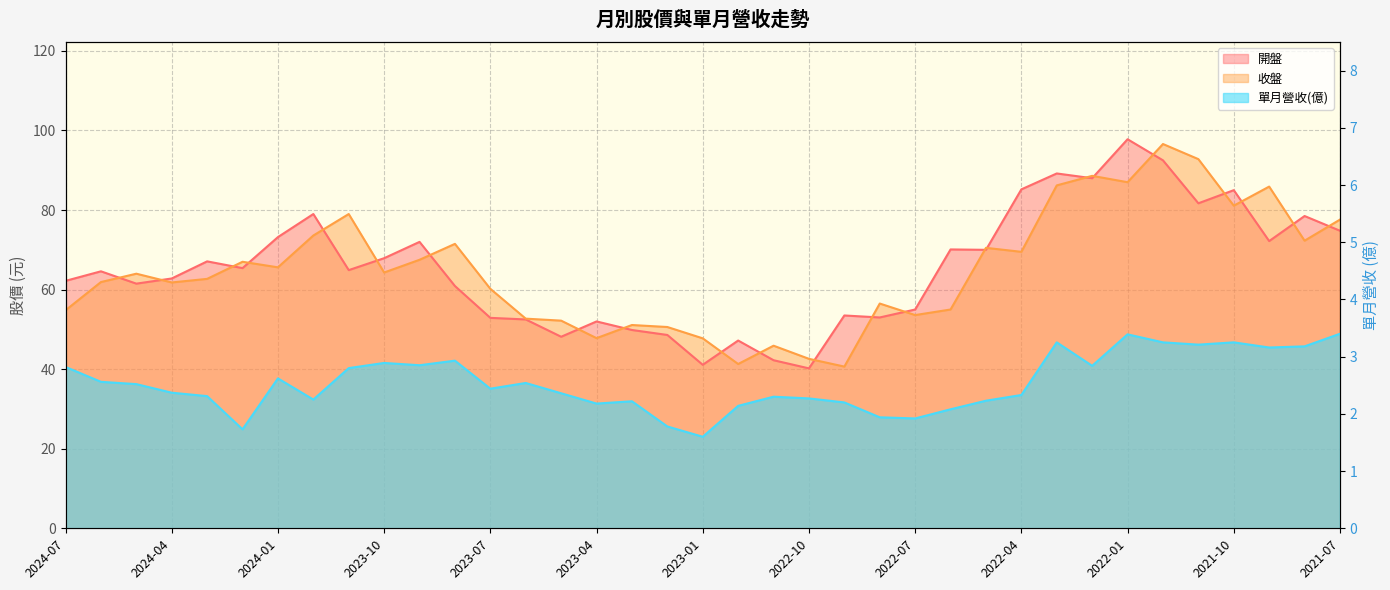

What is the average value of the 收盤 series?

64.9